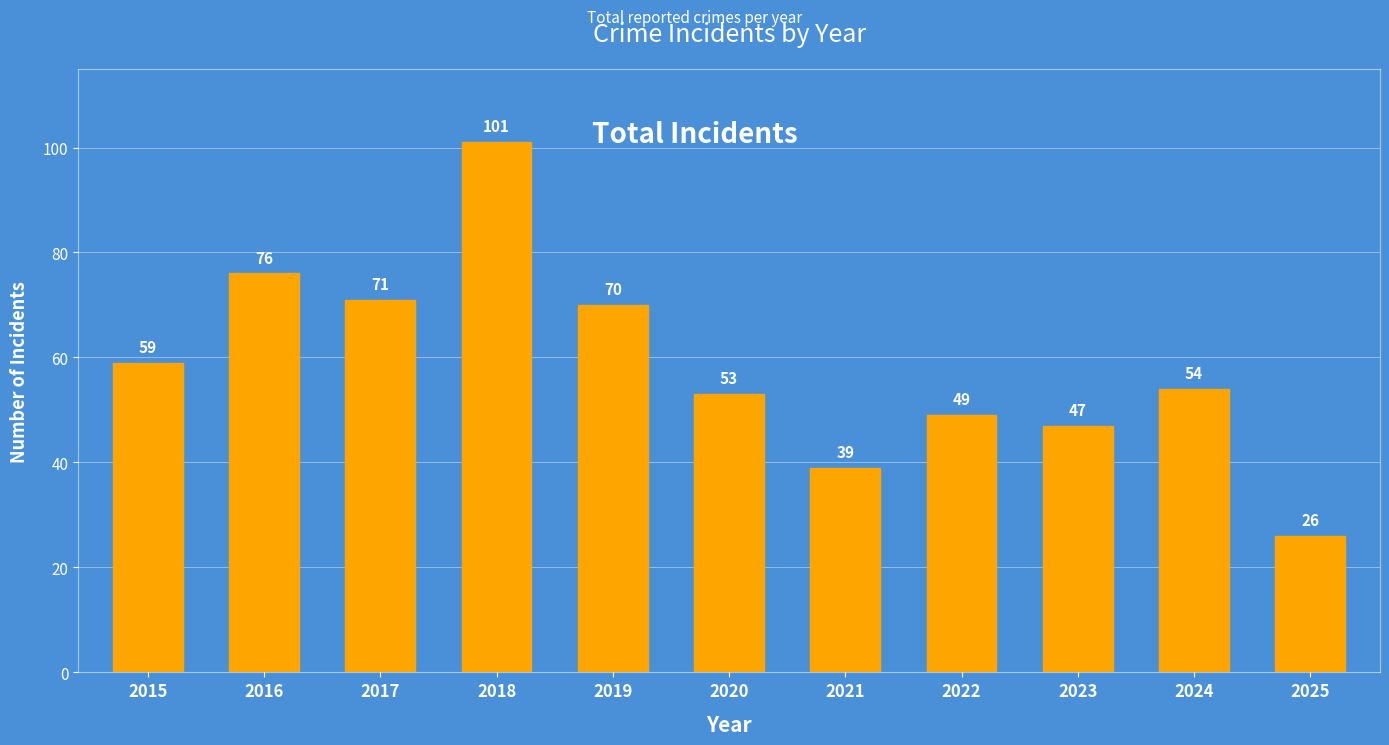

The chart shows a value of 101 at 2018. True or false?

True